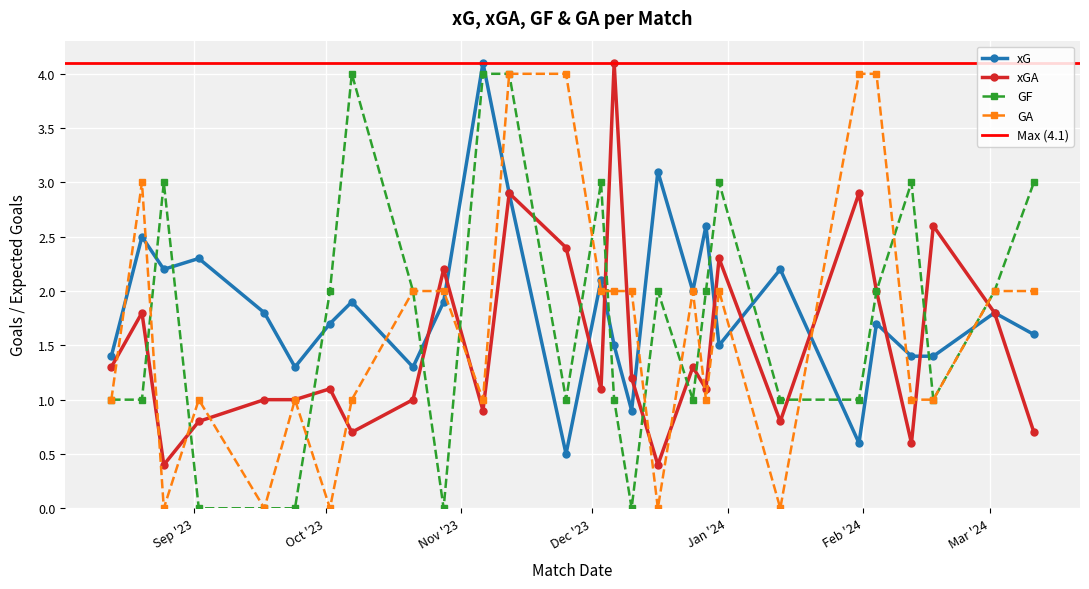

What is the greatest value displayed?

4.1